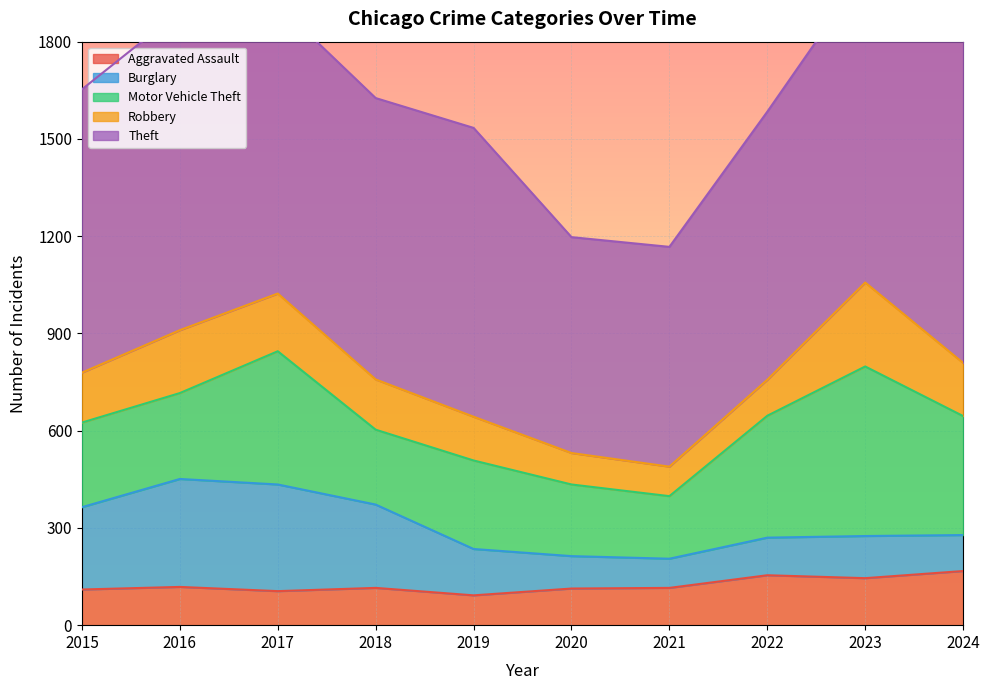

True or false: Theft and Robbery intersect in this chart.

False